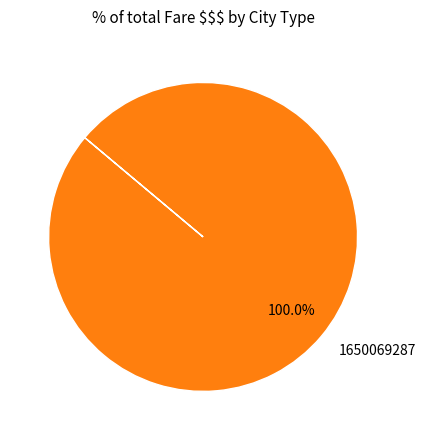

Which slice represents more than half of the pie?

1650069287